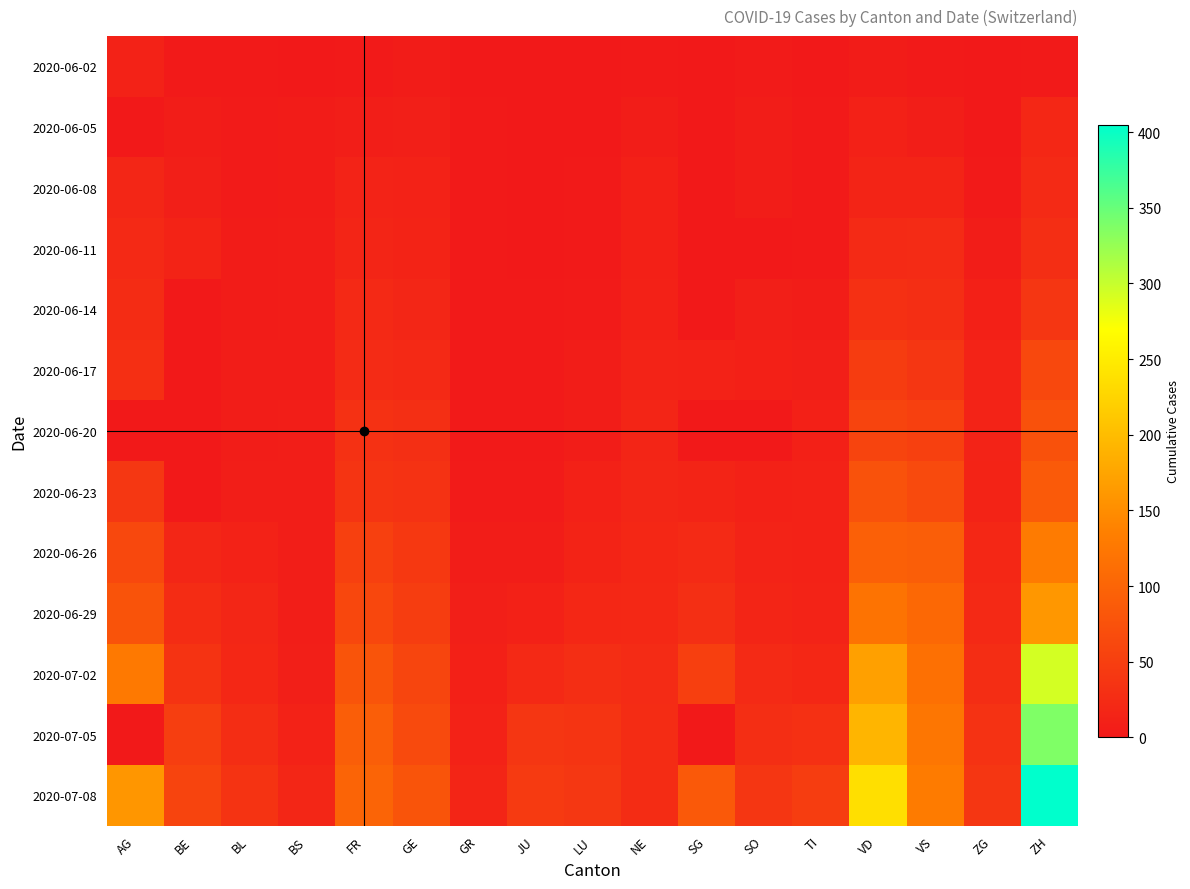

Rank the series by their maximum value, from highest to lowest.

2020-07-08, 2020-07-05, 2020-07-02, 2020-06-29, 2020-06-26, 2020-06-23, 2020-06-20, 2020-06-17, 2020-06-14, 2020-06-11, 2020-06-08, 2020-06-05, 2020-06-02